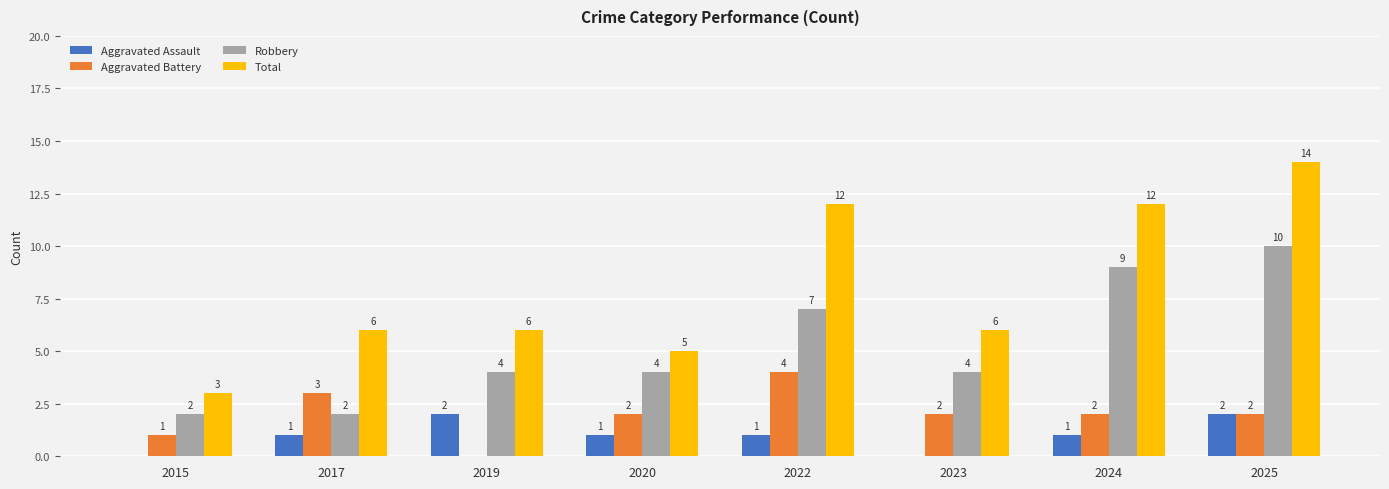

Between 2015 and 2022, which series saw the biggest shift?

Total